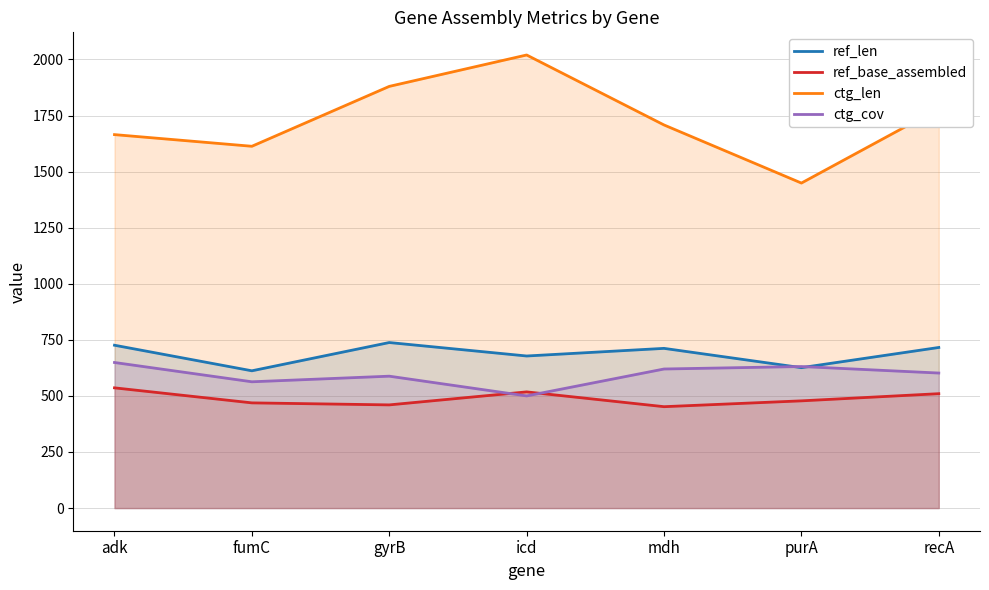

How many interior local valleys does the ctg_cov series have?

2